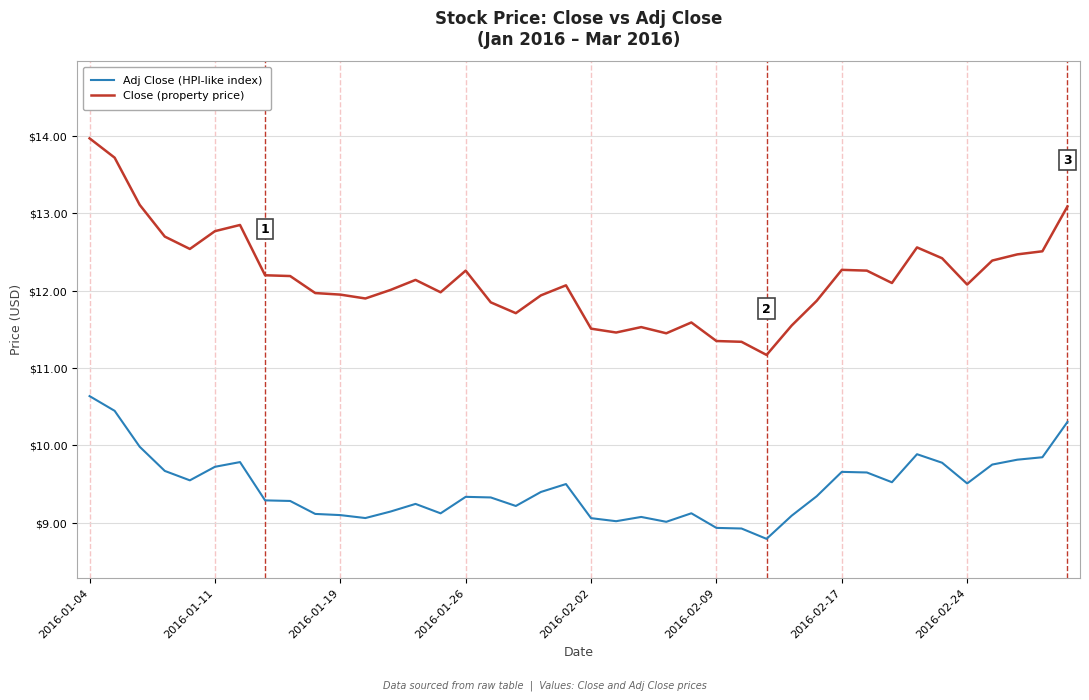

What is the difference between the maximum and minimum values in the Adj Close (HPI-like index) series?

1.8